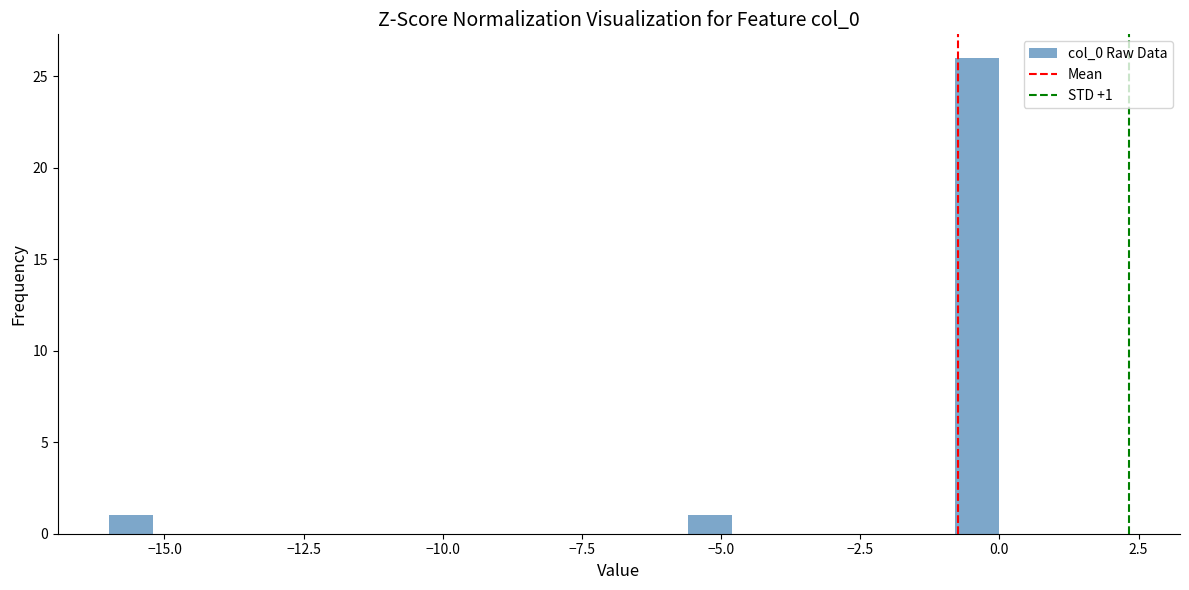

Around what value on the x-axis is the tallest bar? Give the approximate position of its centre, as read against the axis.

-0.5